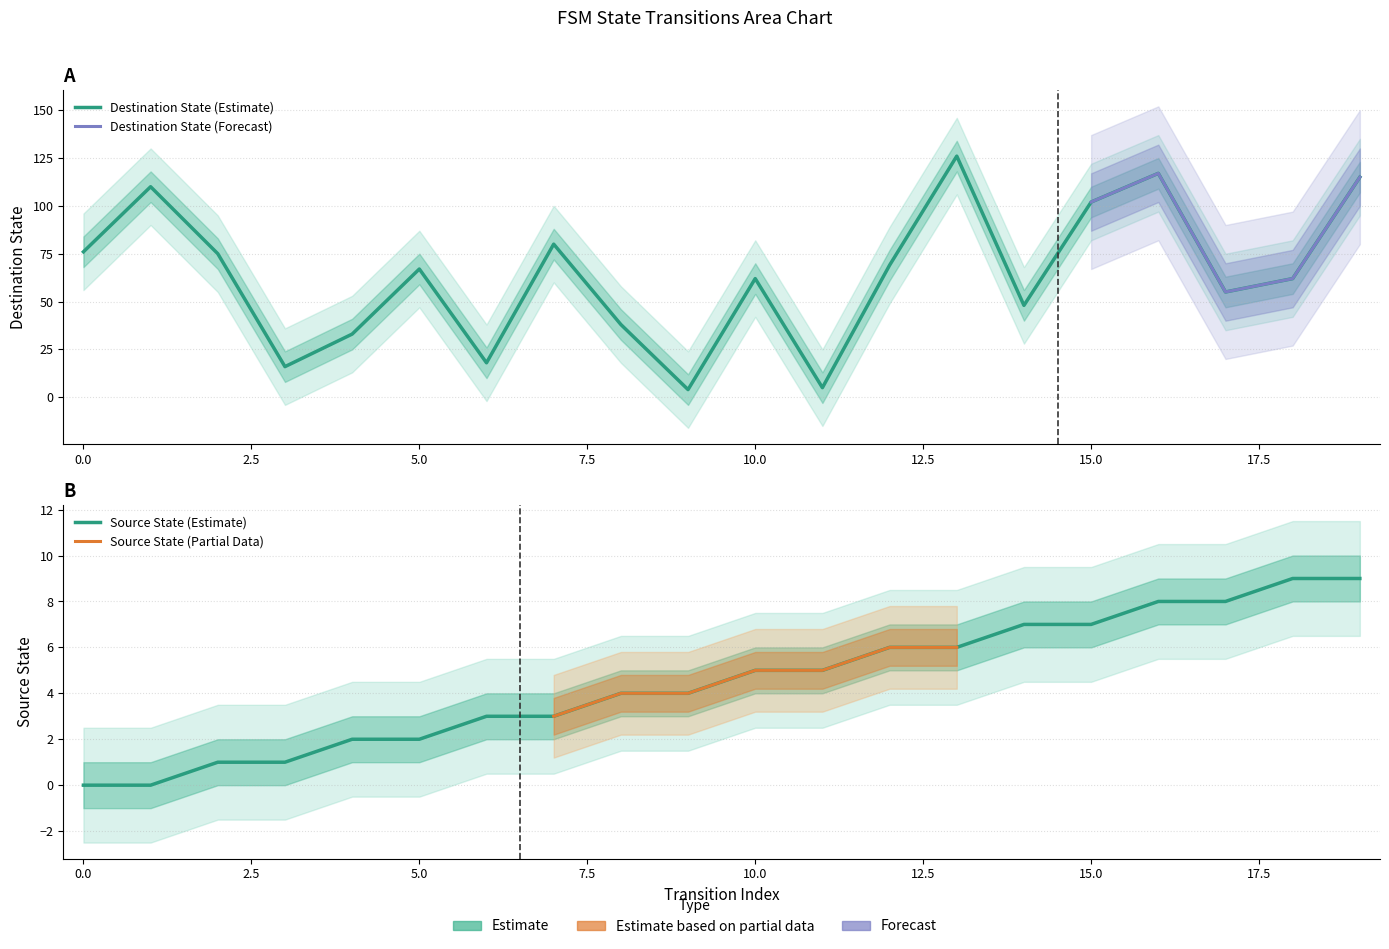

True or false: source_state and destination_state intersect in this chart.

False